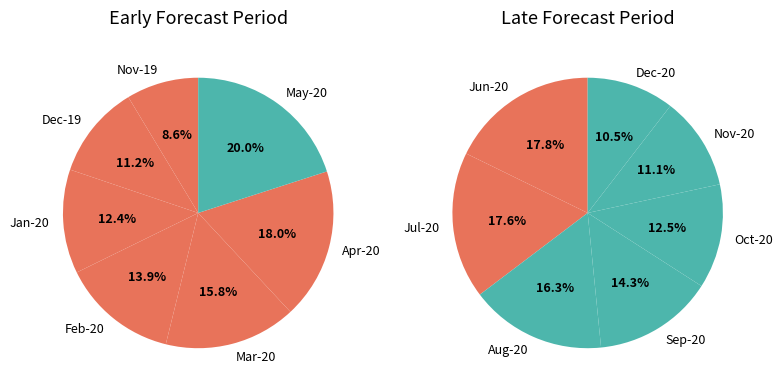

Which has a higher value, 6 or 12?

6